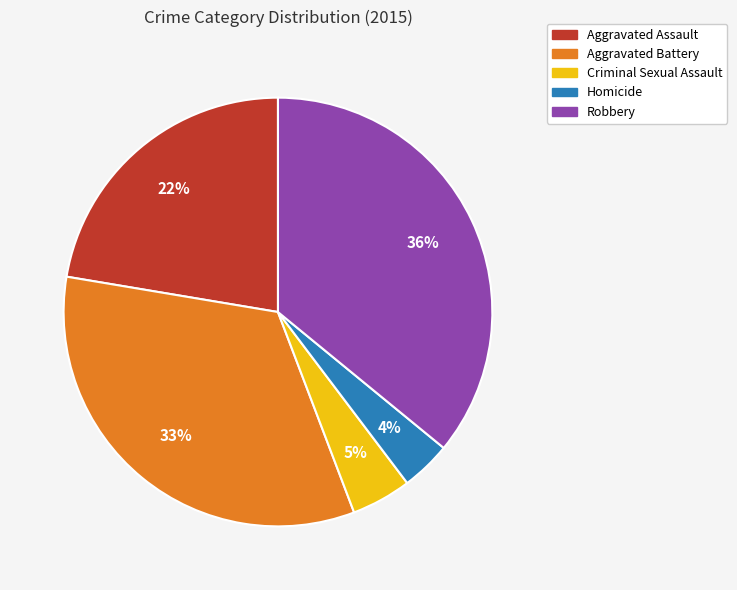

Do Aggravated Battery and Criminal Sexual Assault together represent more than half of the pie?

No